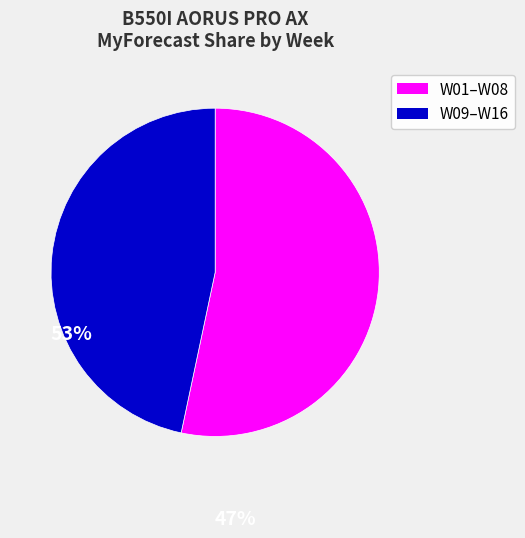

Does any single category account for the majority?

Yes